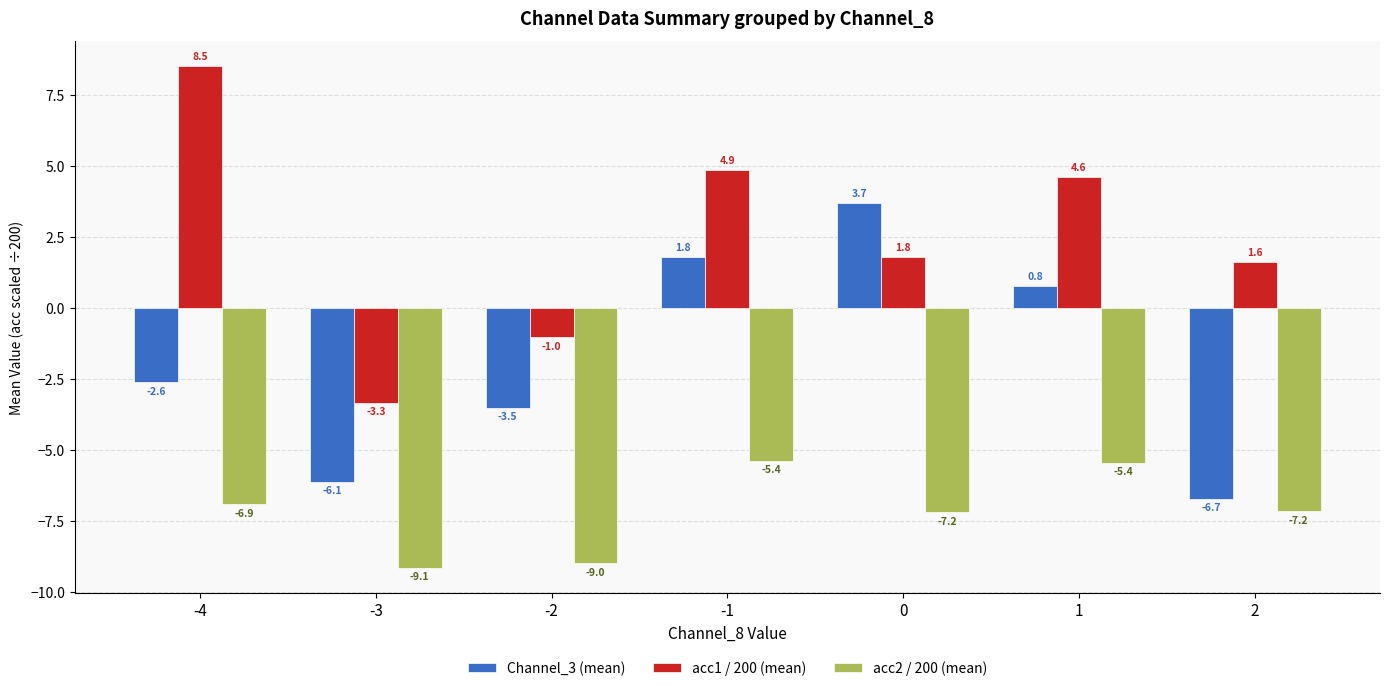

Is the value of acc1 / 200 (mean) at -3 greater than the value of Channel_3 (mean) at 0?

No